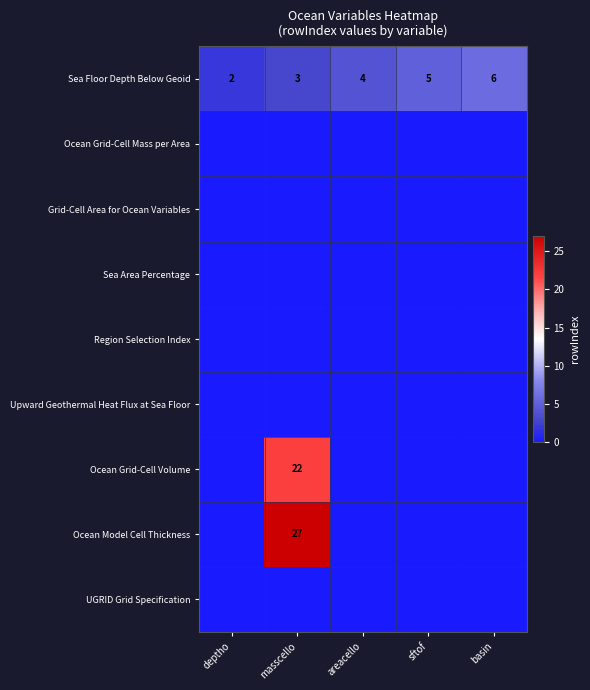

At which label does Sea Floor Depth Below Geoid reach its minimum?

deptho